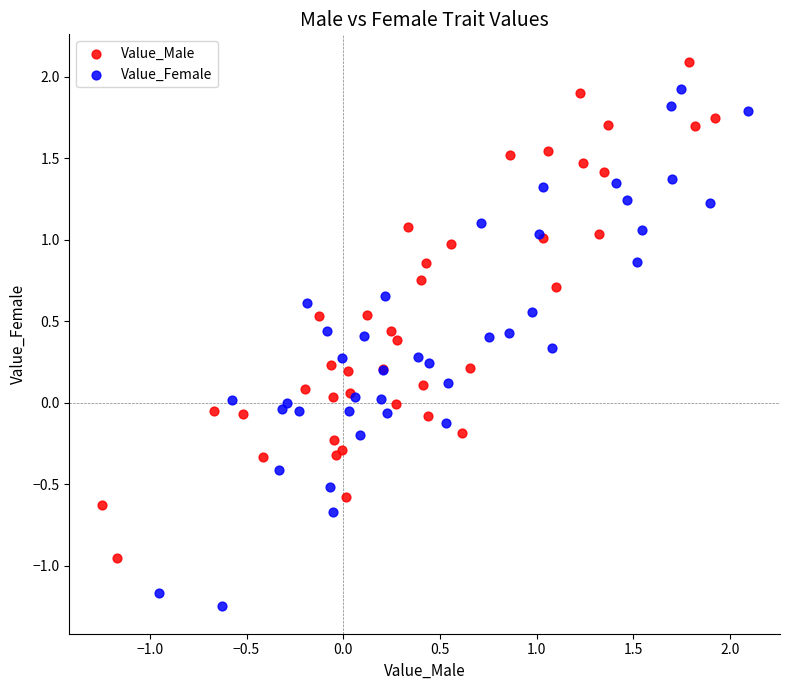

Which series reaches the maximum Y coordinate?

Value_Male